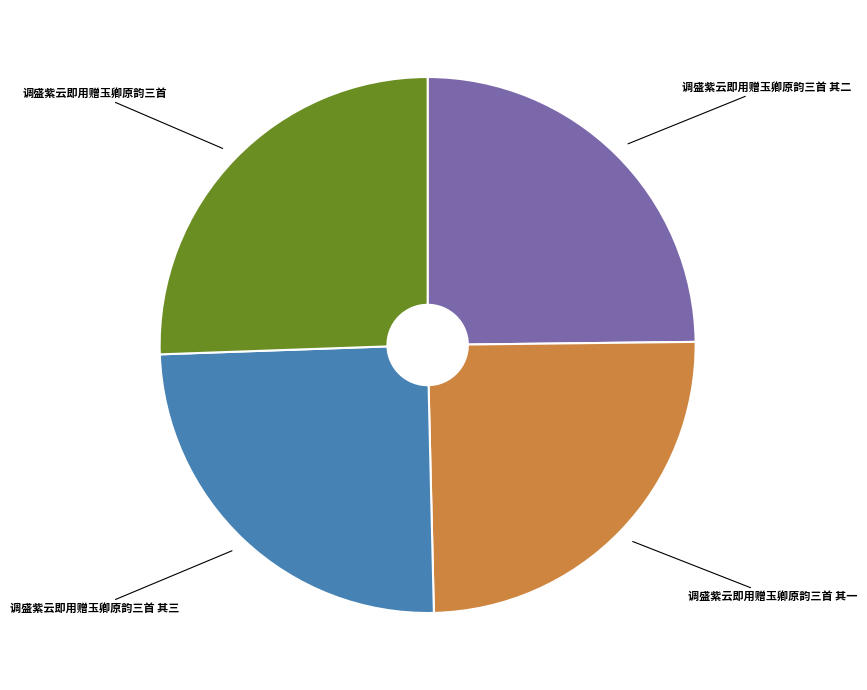

Count the number of slices in the pie.

4